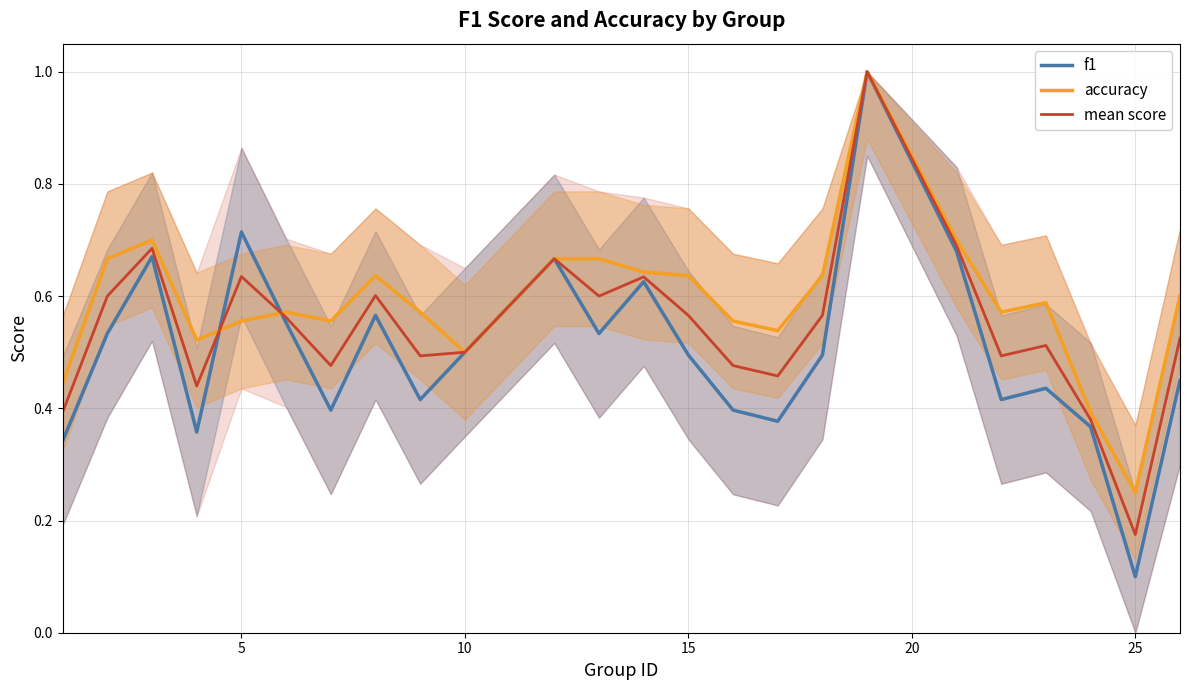

Which category has the lowest value in the mean score series?

25